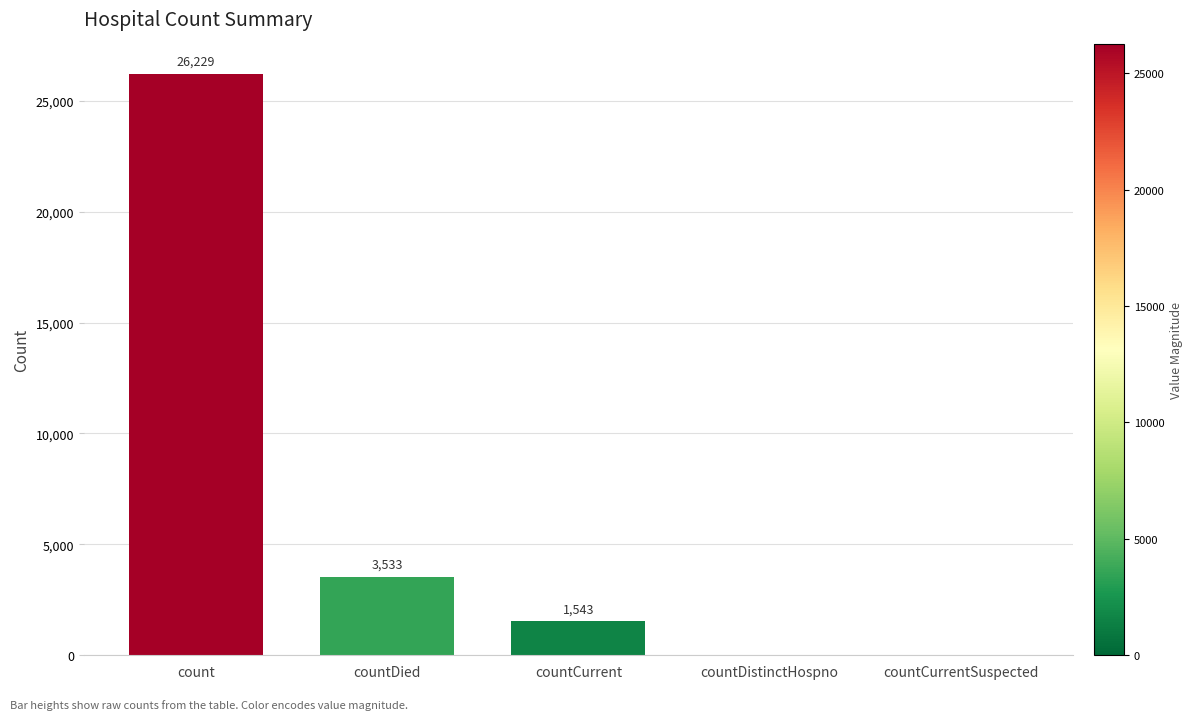

Reading left to right, list all the values displayed in this chart.

count=26229	countDied=3533	countCurrent=1543	countDistinctHospno=0	countCurrentSuspected=0